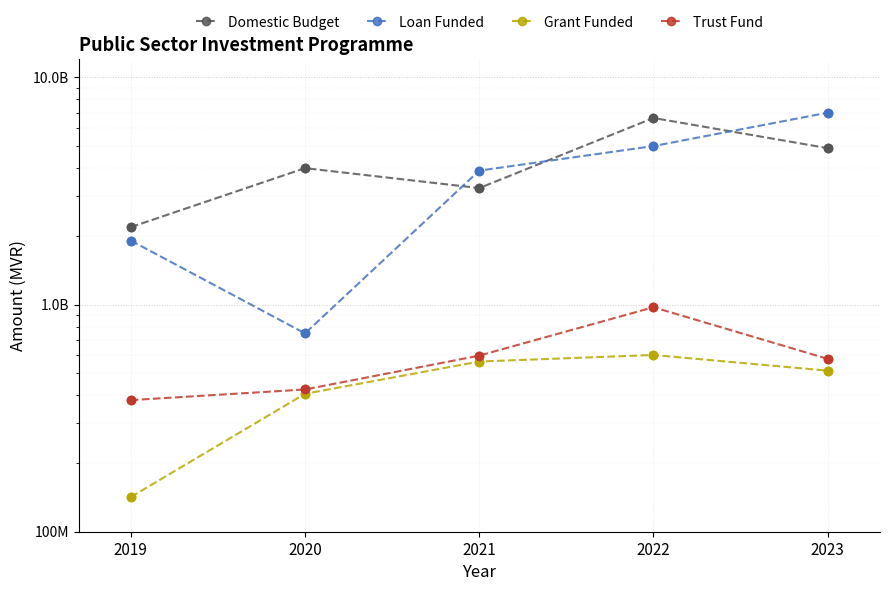

What are all the series names shown in the legend?

Domestic Budget, Loan Funded, Grant Funded, Trust Fund